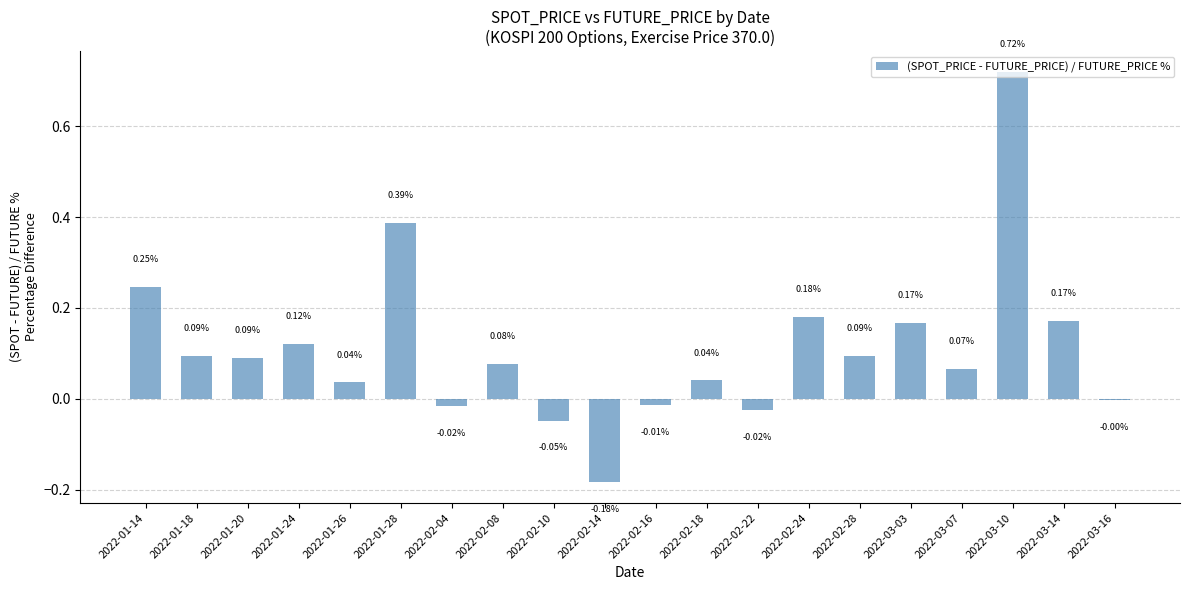

What is the sum of all values?

2.2